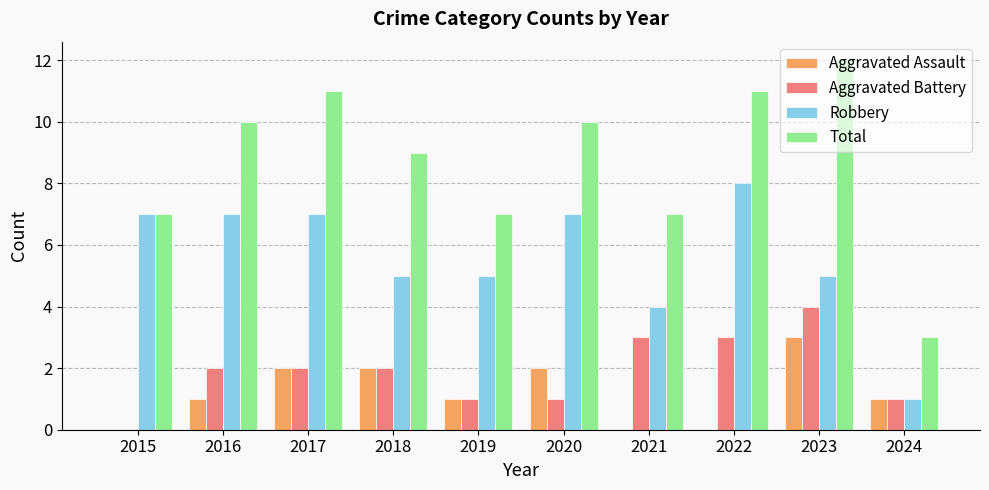

What is the sum of the Total values at 2017 and 2024?

14